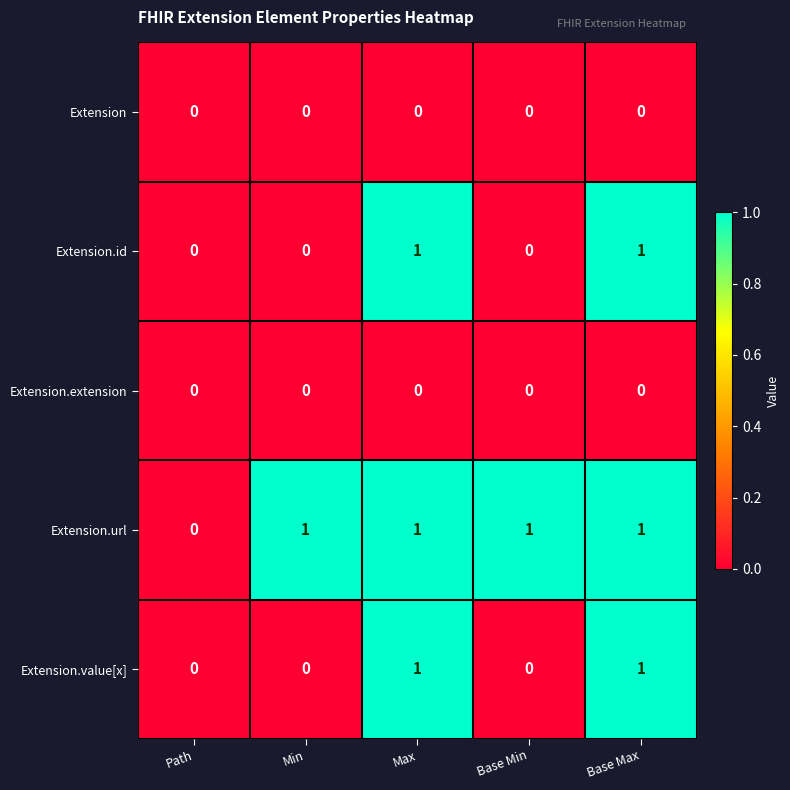

Reading right to left, transcribe all the data shown in this chart.

Extension: 0	0	0	0	0
Extension.id: 1	0	1	0	0
Extension.extension: 0	0	0	0	0
Extension.url: 1	1	1	1	0
Extension.value[x]: 1	0	1	0	0